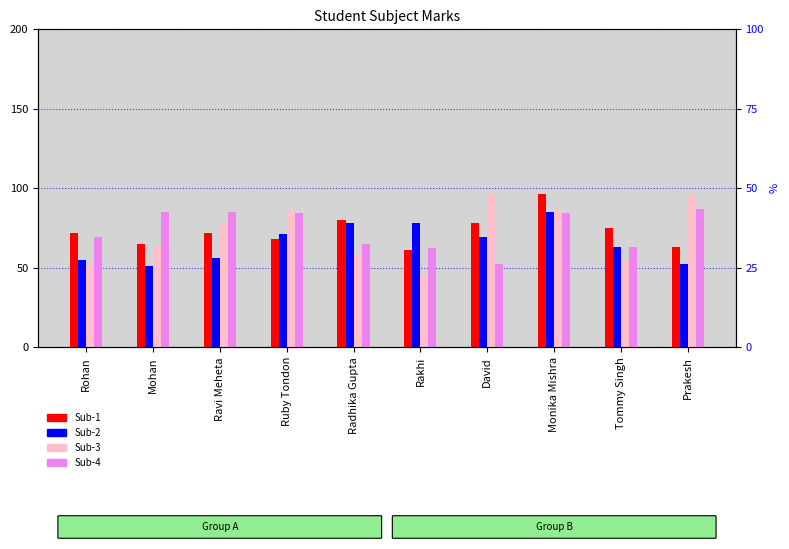

Which series changed the most between David and Tommy Singh?

Sub-3